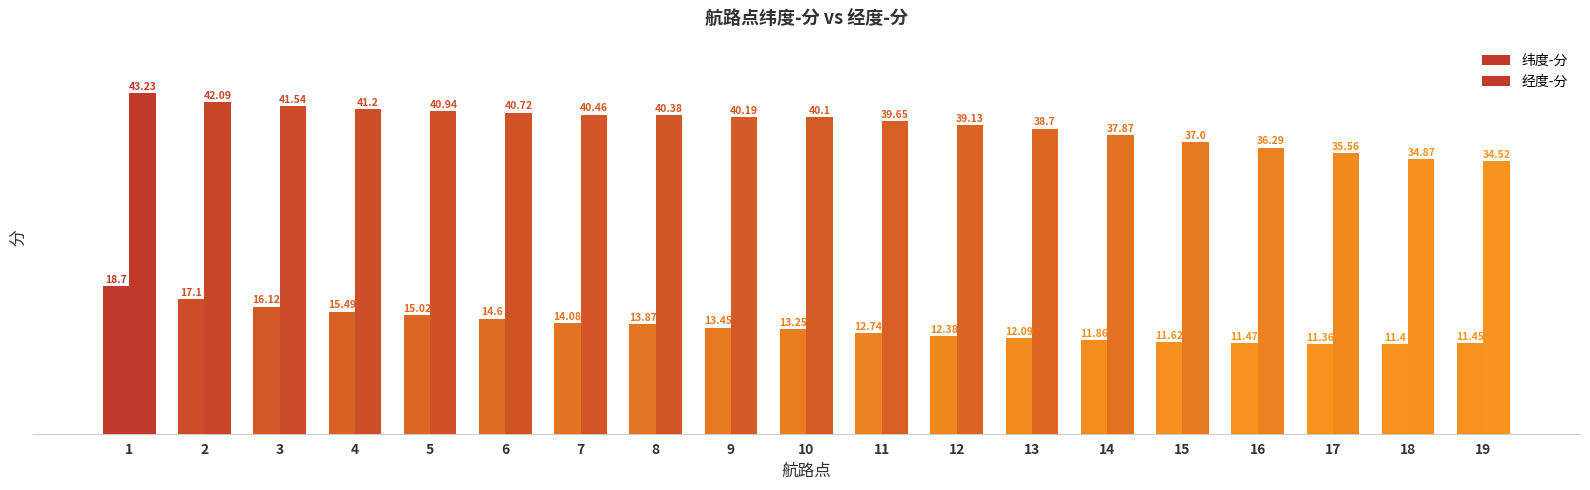

How many groups of bars are there?

19